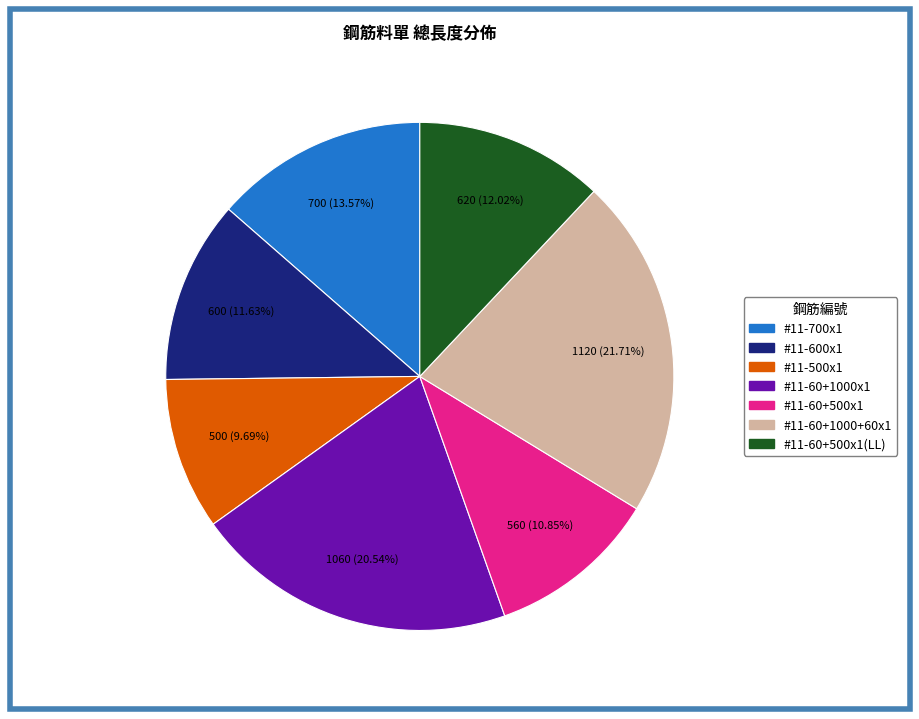

Is there a majority slice in this chart?

No